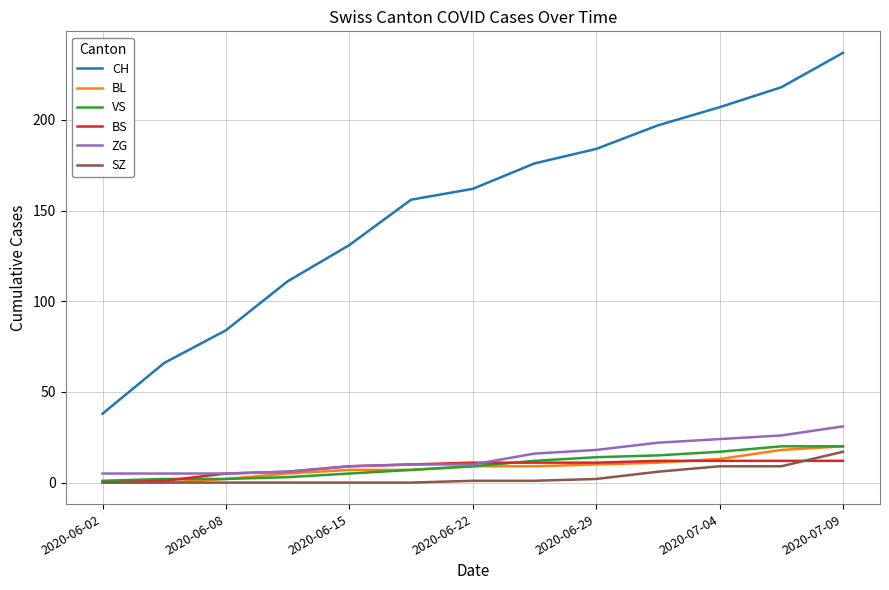

Which series has the widest spread of values?

CH